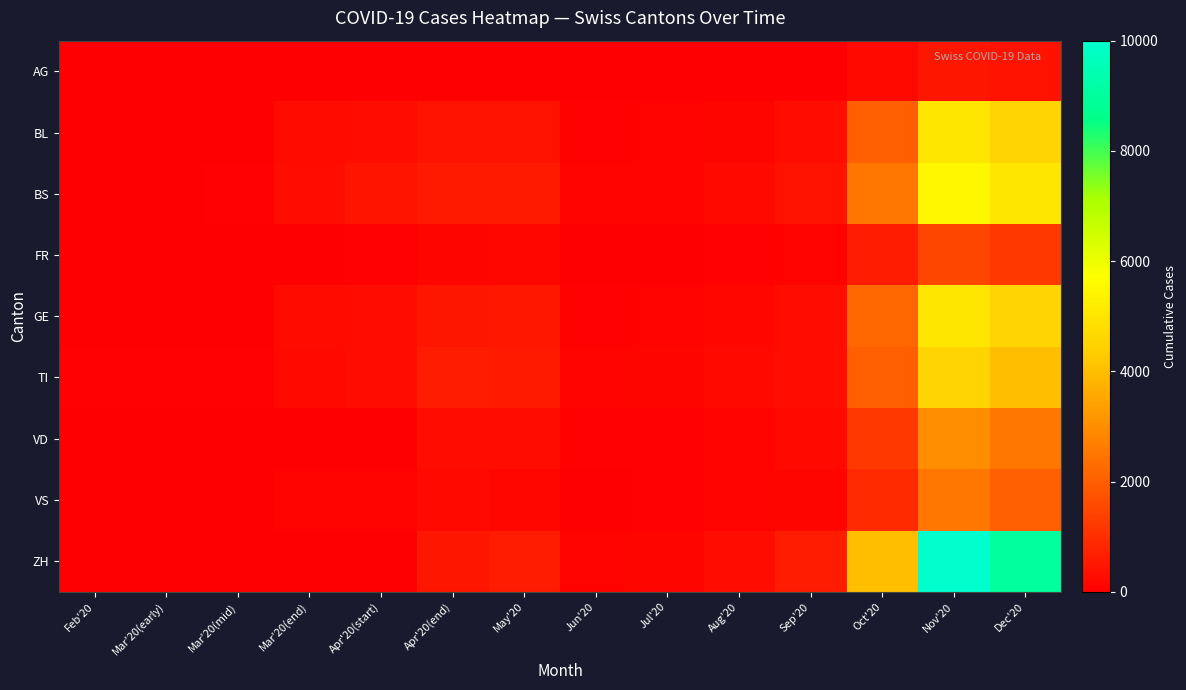

How many data points does each series have?

14